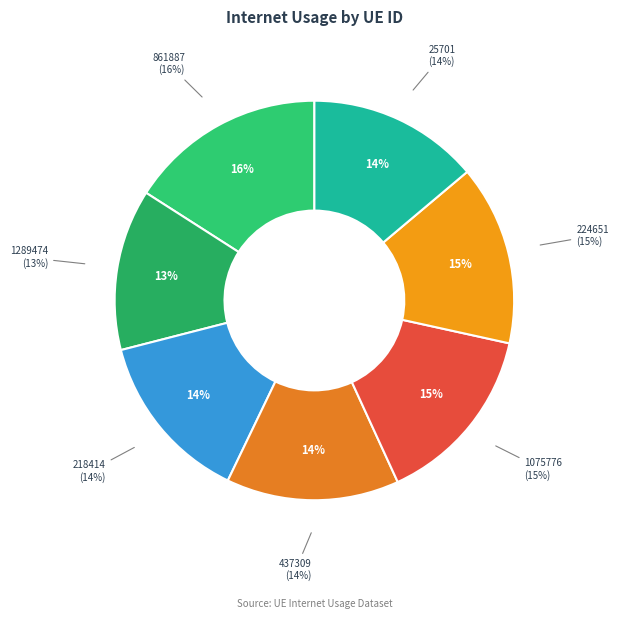

What is the change in value from 218414 to 437309?

+0.9